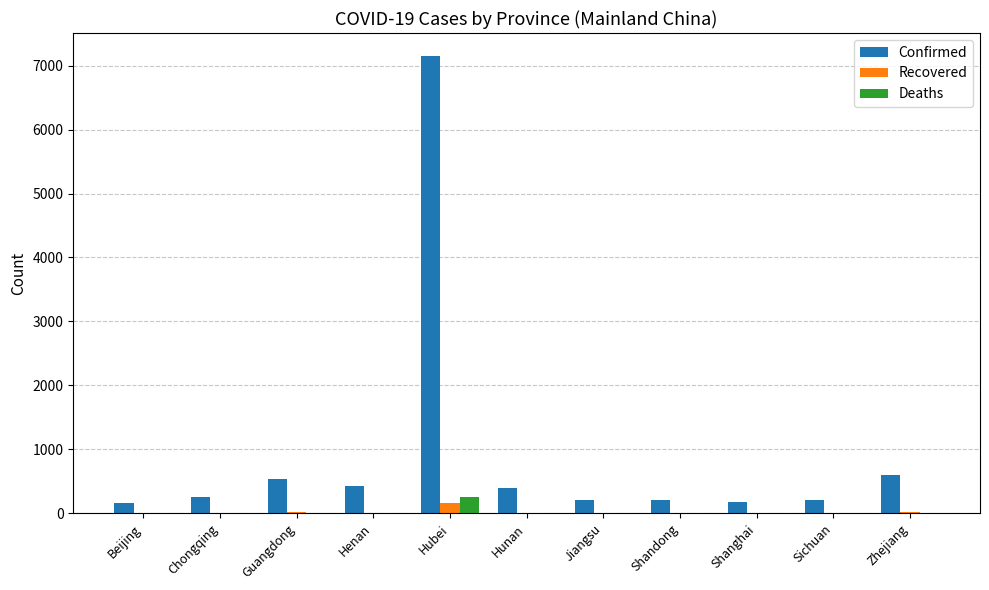

Which series changed the most between Hubei and Shandong?

Confirmed